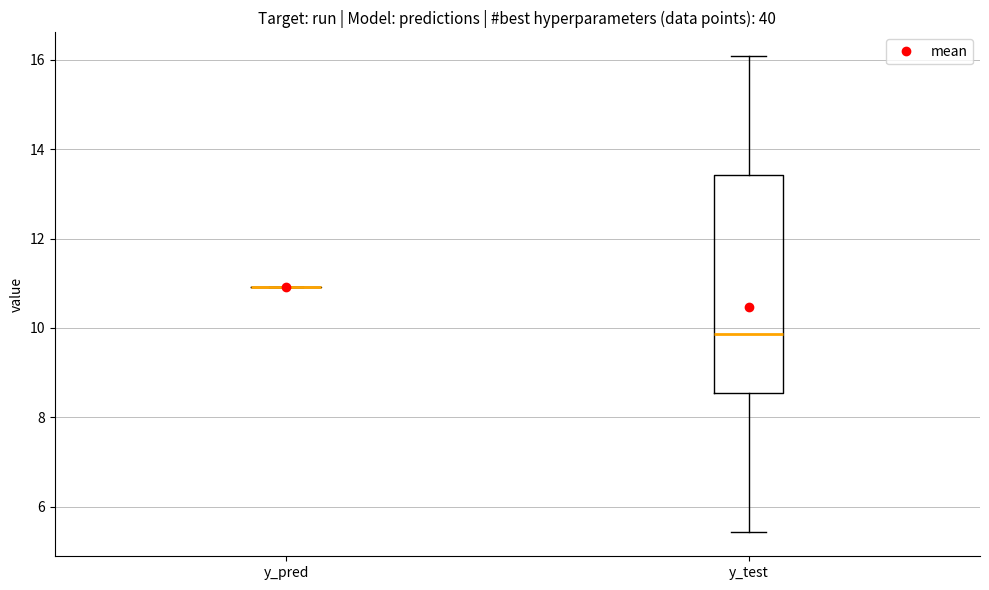

Which box is the tallest, from its lower edge to its upper edge?

y_test